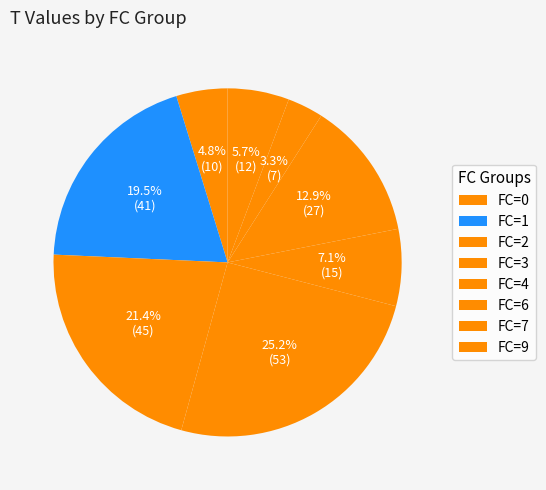

How many segments does this pie chart have?

8